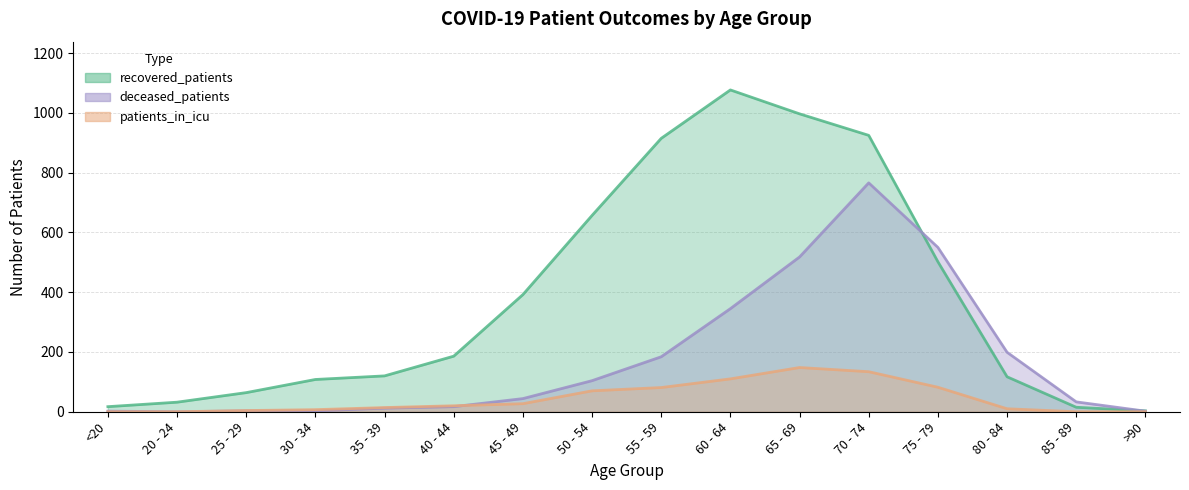

At which label does recovered_patients first exceed 186?

45 - 49